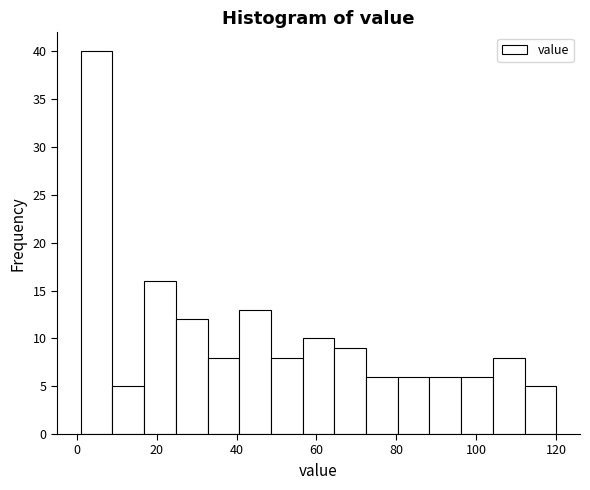

Read against the x-axis, roughly where is the centre of the tallest bar?

4